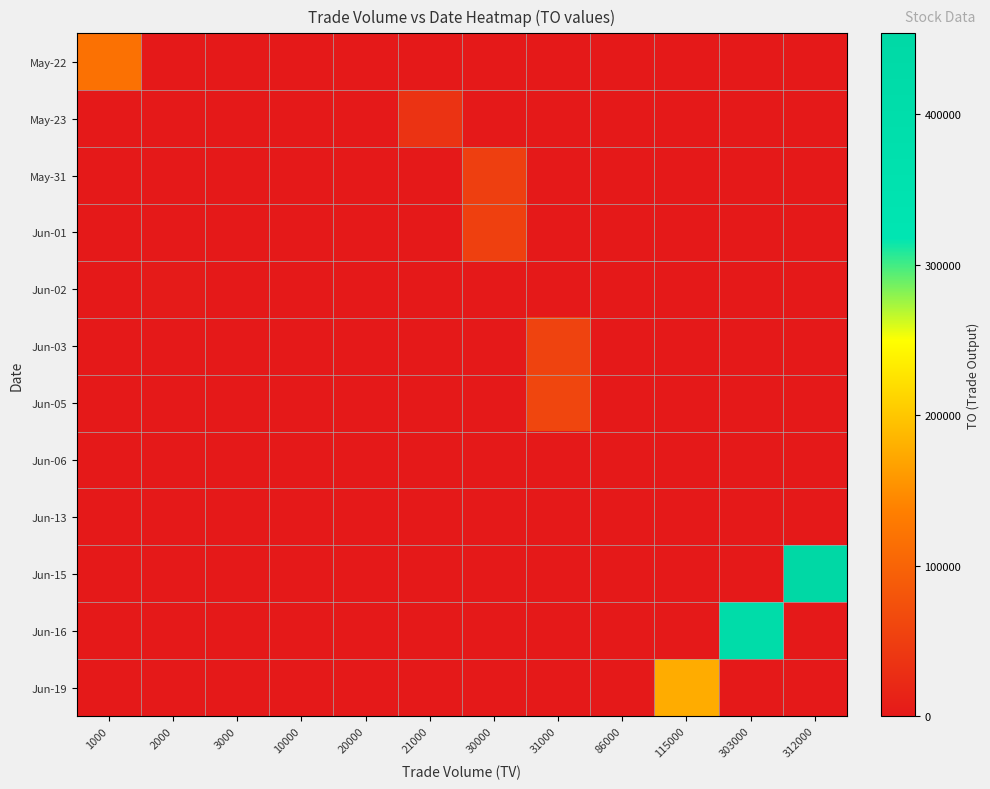

Reading left to right, list all the values displayed in this chart.

May-22: 1000=118400	2000=0	3000=0	10000=0	20000=0	21000=0	30000=0	31000=0	86000=0	115000=0	303000=0	312000=0
May-23: 1000=0	2000=0	3000=0	10000=0	20000=0	21000=34900	30000=0	31000=0	86000=0	115000=0	303000=0	312000=0
May-31: 1000=0	2000=0	3000=0	10000=0	20000=0	21000=0	30000=50700	31000=0	86000=0	115000=0	303000=0	312000=0
Jun-01: 1000=0	2000=0	3000=0	10000=0	20000=0	21000=0	30000=51500	31000=0	86000=0	115000=0	303000=0	312000=0
Jun-02: 1000=0	2000=3240	3000=0	10000=0	20000=0	21000=0	30000=0	31000=0	86000=0	115000=0	303000=0	312000=0
Jun-03: 1000=0	2000=0	3000=0	10000=0	20000=0	21000=0	30000=0	31000=56130	86000=0	115000=0	303000=0	312000=0
Jun-05: 1000=0	2000=0	3000=0	10000=0	20000=0	21000=0	30000=0	31000=60970	86000=0	115000=0	303000=0	312000=0
Jun-06: 1000=0	2000=0	3000=0	10000=0	20000=0	21000=0	30000=0	31000=0	86000=0	115000=0	303000=0	312000=0
Jun-13: 1000=0	2000=0	3000=0	10000=0	20000=0	21000=0	30000=0	31000=0	86000=0	115000=0	303000=0	312000=0
Jun-15: 1000=0	2000=0	3000=0	10000=0	20000=0	21000=0	30000=0	31000=0	86000=0	115000=0	303000=0	312000=453760
Jun-16: 1000=0	2000=0	3000=0	10000=0	20000=0	21000=0	30000=0	31000=0	86000=0	115000=0	303000=408110	312000=0
Jun-19: 1000=0	2000=0	3000=0	10000=0	20000=0	21000=0	30000=0	31000=0	86000=0	115000=175900	303000=0	312000=0